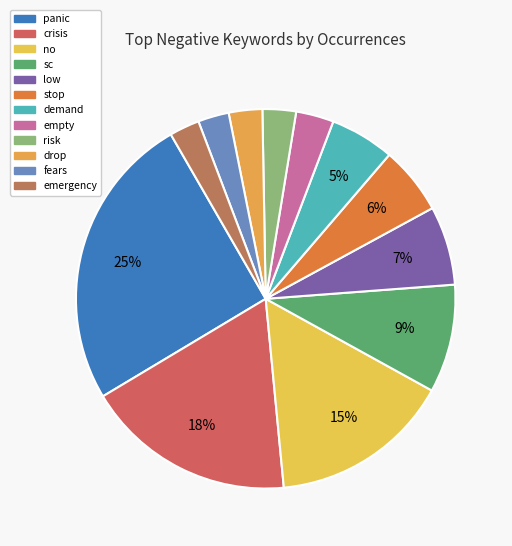

What is the largest slice in the pie chart?

panic